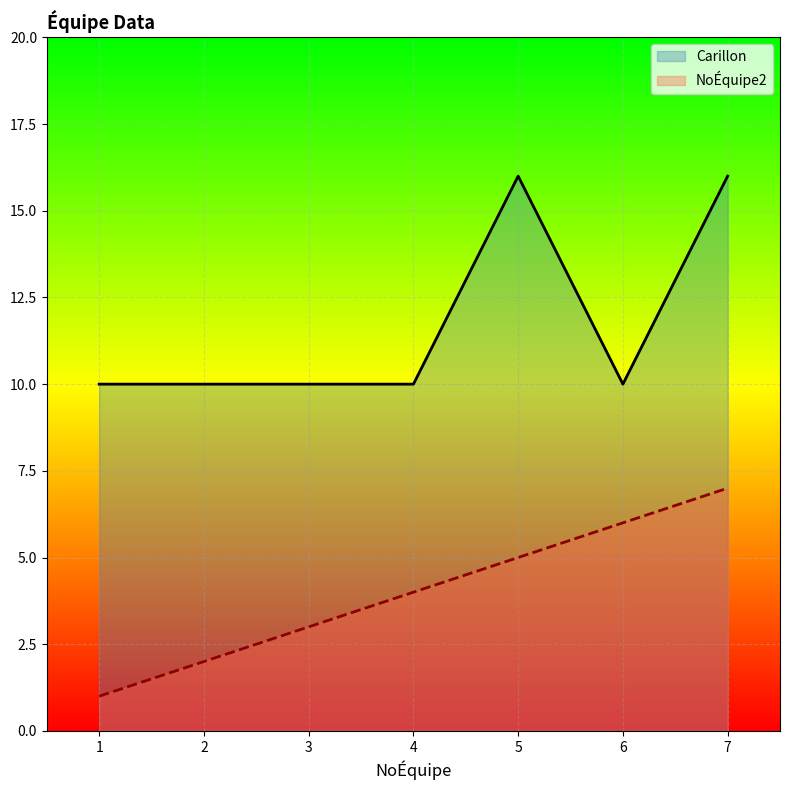

True or false: NoÉquipe2 has a value of 5 at 5.

True